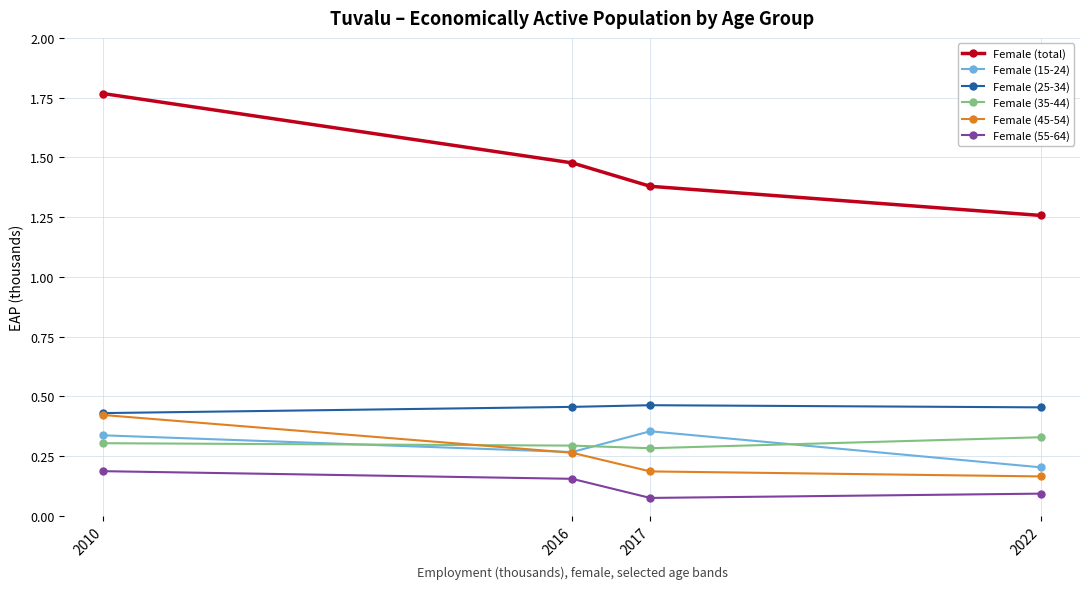

True or false: Female (35-44) has a value of 0.2 at 2010.

False